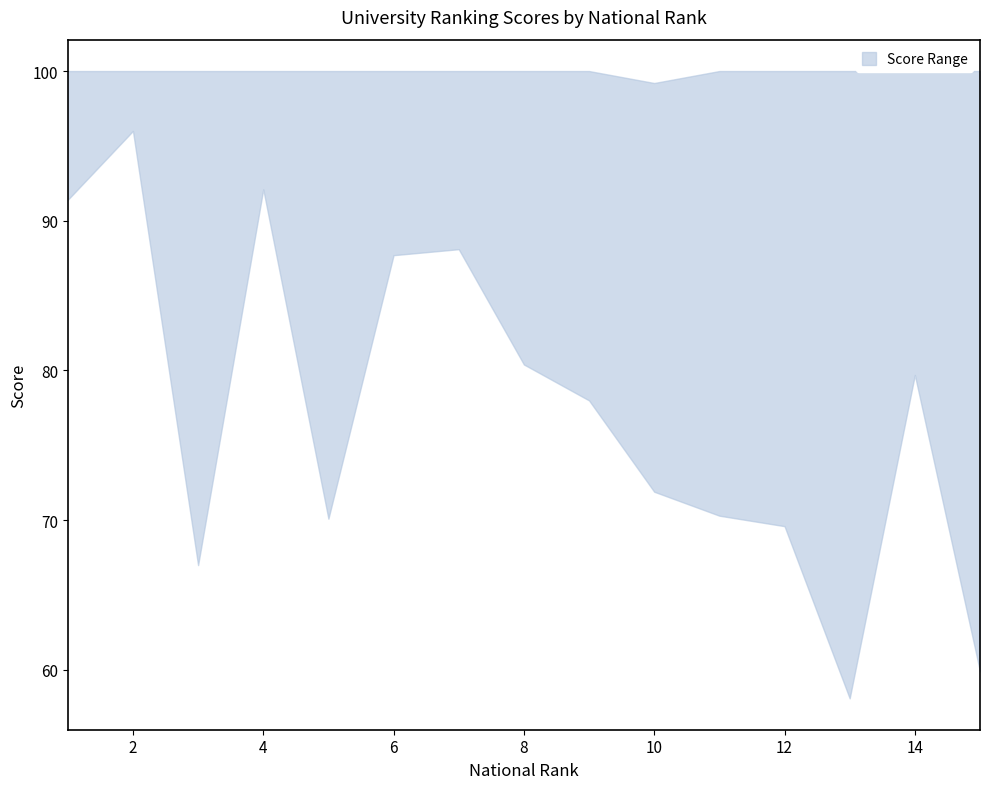

Does the chart have visible grid lines?

No